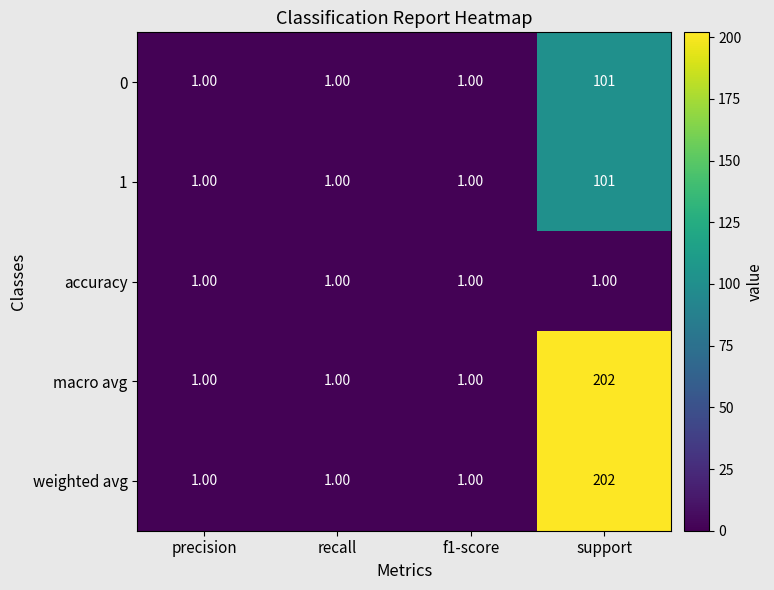

Which label corresponds to the largest value in the chart?

support